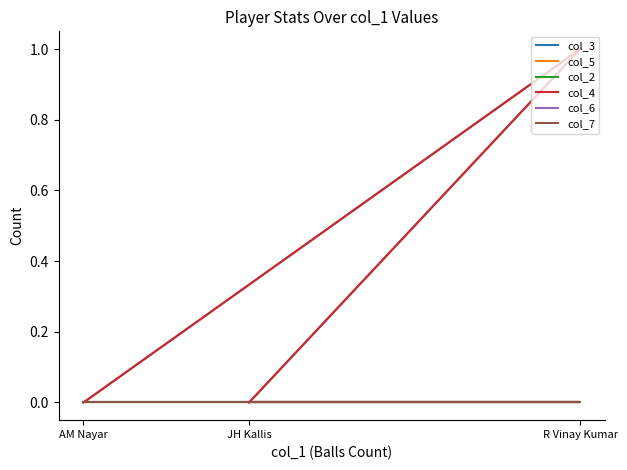

How many lines are shown in the chart?

6